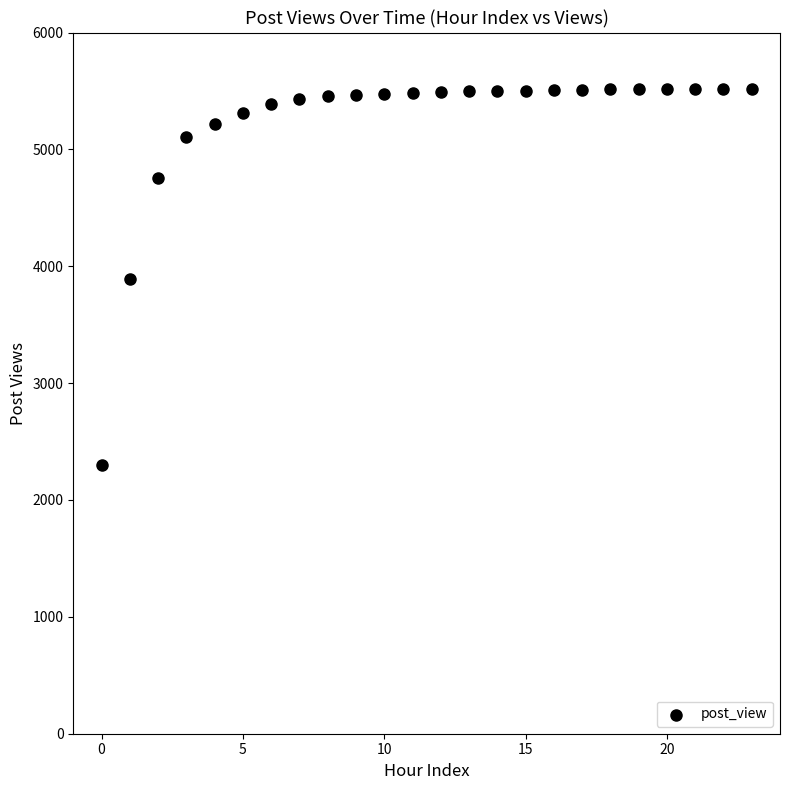

What is the range of Y values (max minus min)?

3223